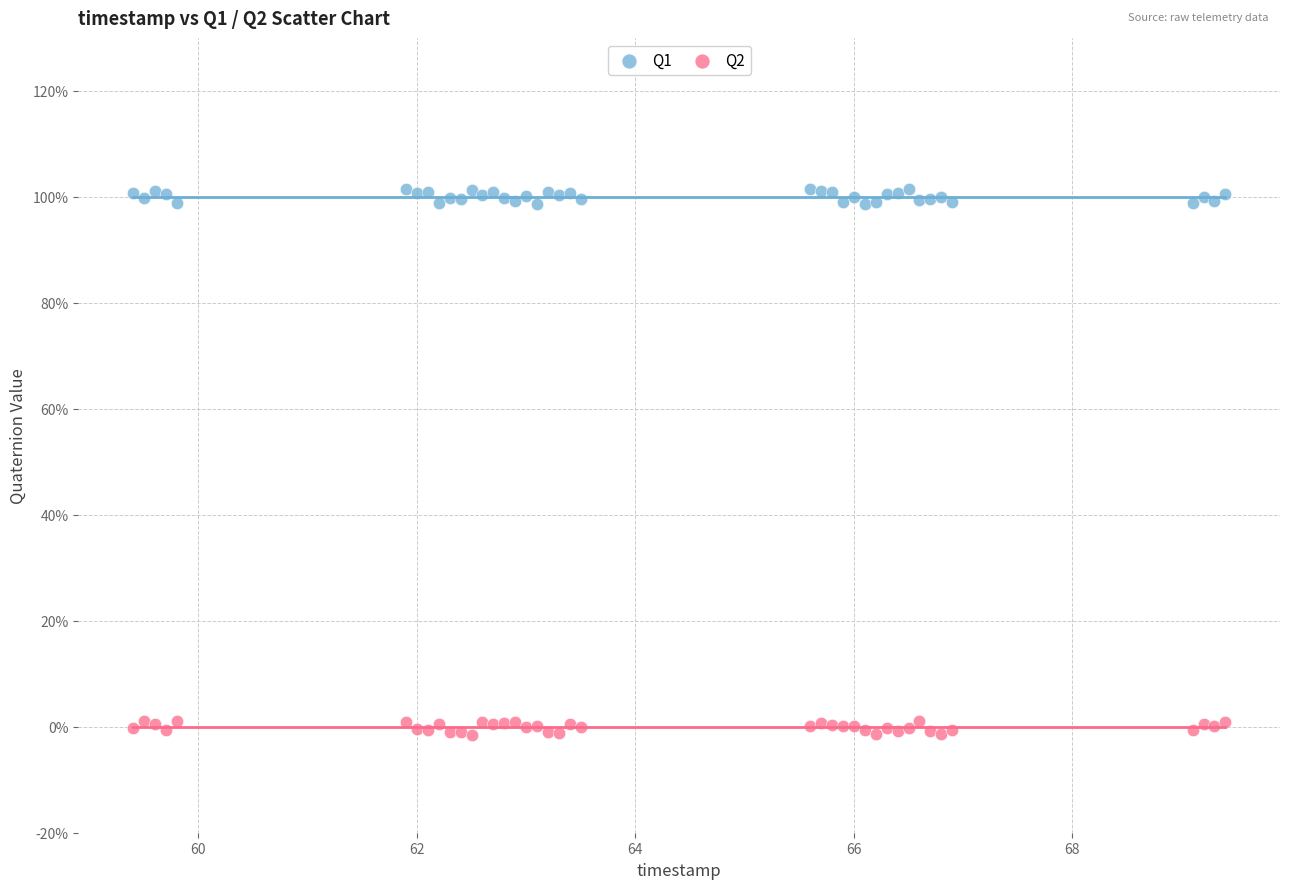

What are all the series names shown in the legend?

Q1, Q2